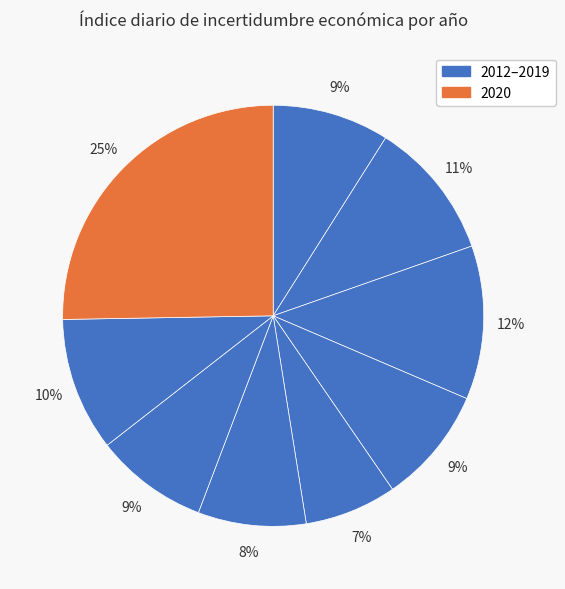

How many segments does this pie chart have?

9